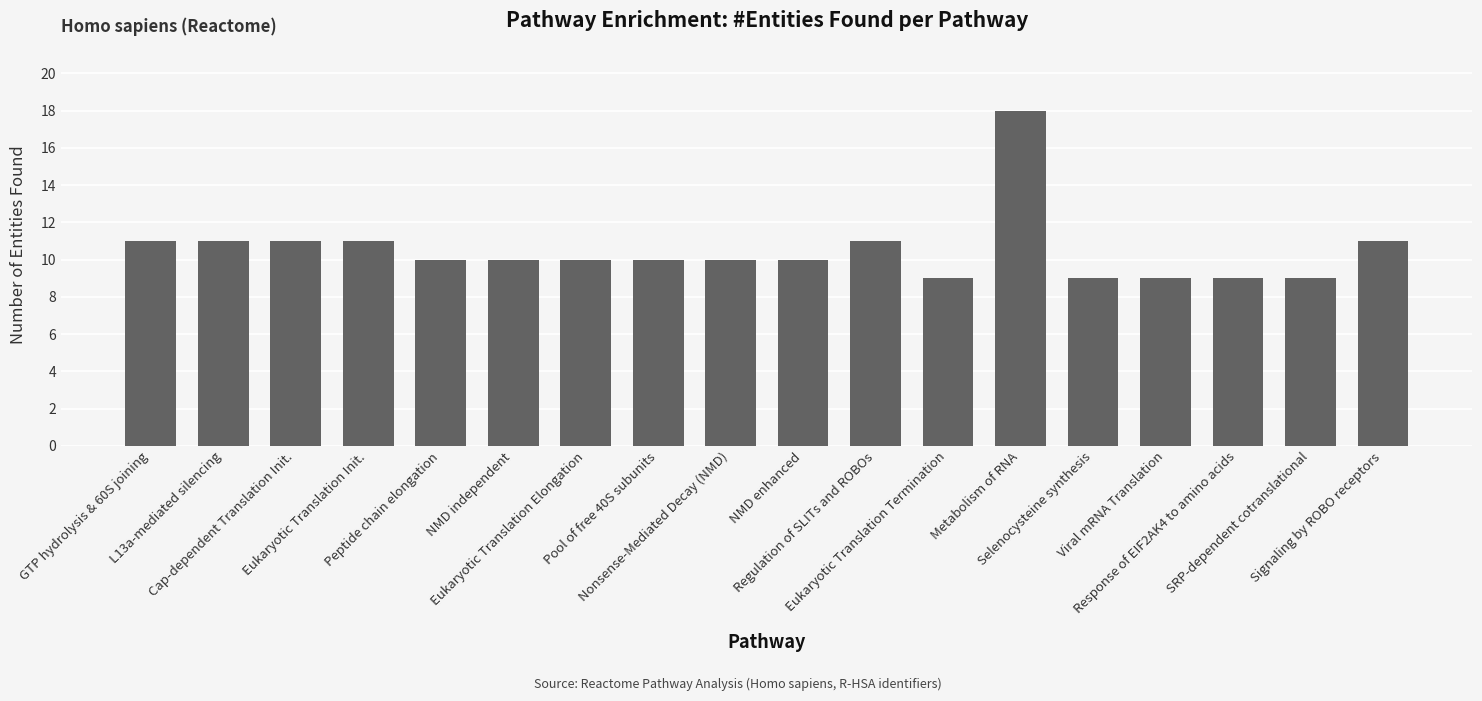

How many series are shown in this chart?

1